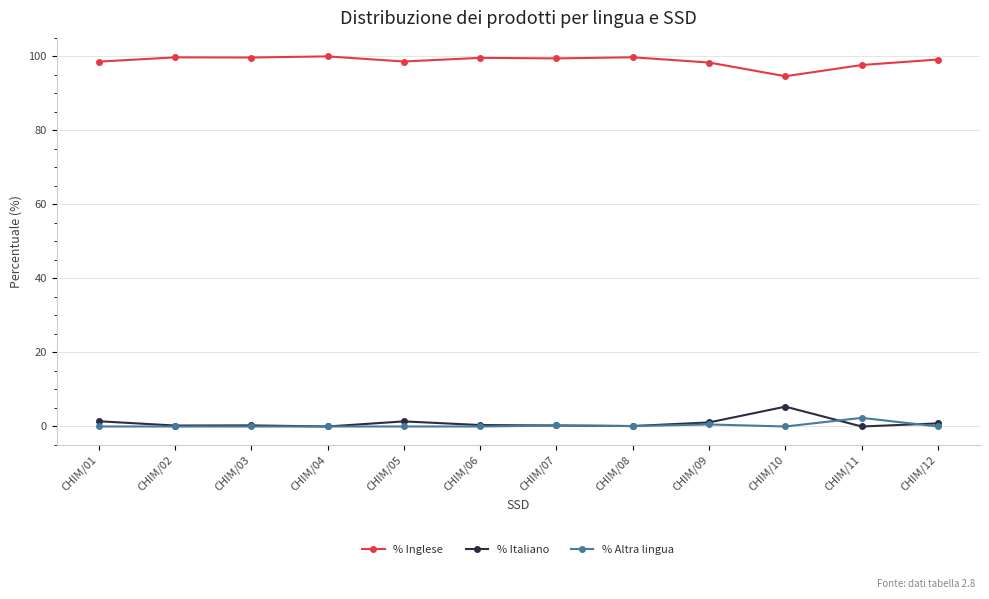

What is the value of the % Italiano point at the 9th from the left?

1.1